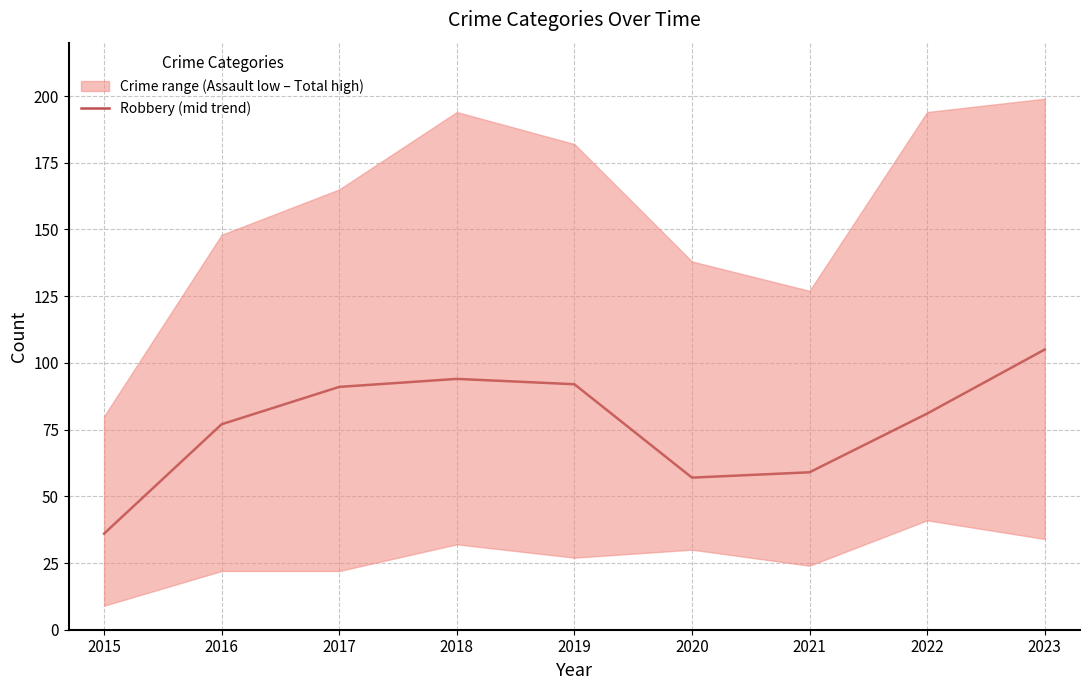

Read the value at 2017, to the nearest 5.

90